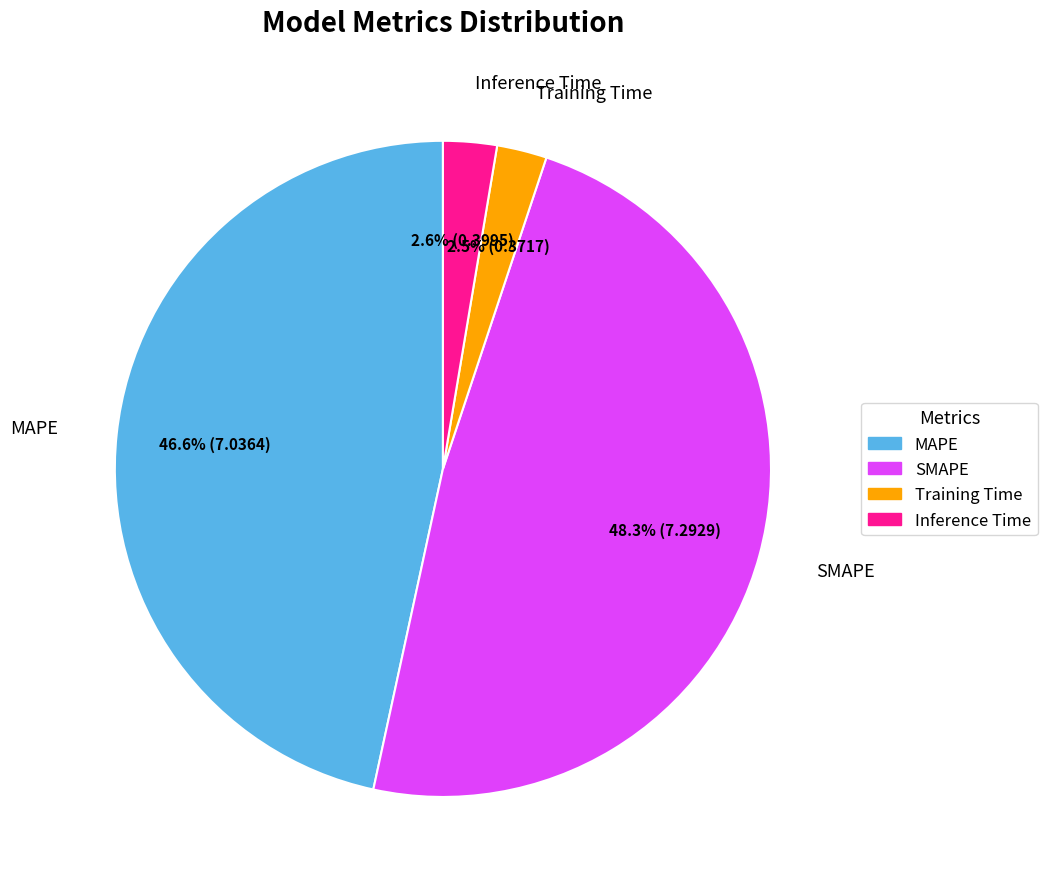

How much of the chart is everything except Training Time?

97.5%